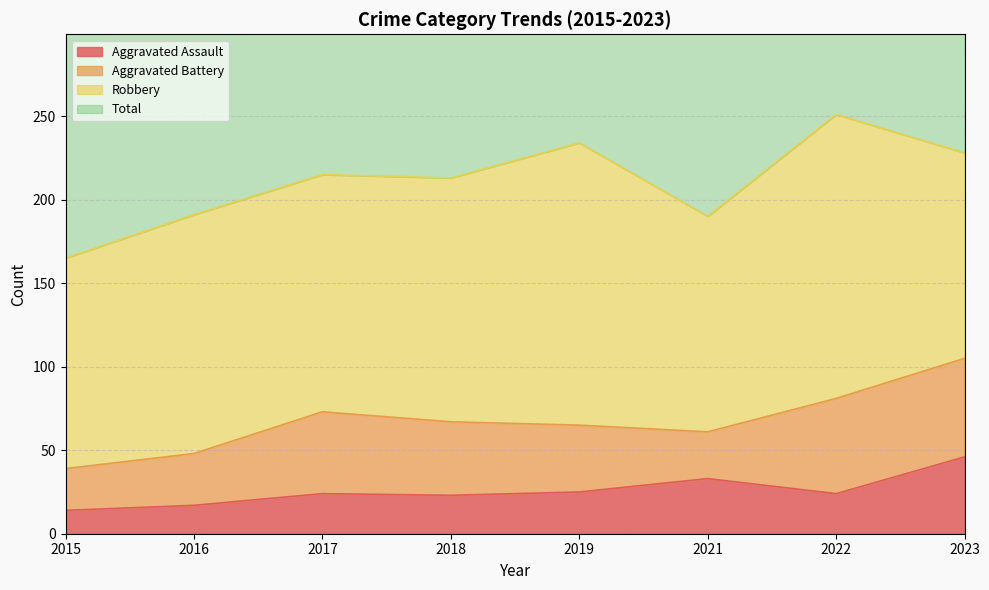

What is the lowest value of the Aggravated Assault series?

14